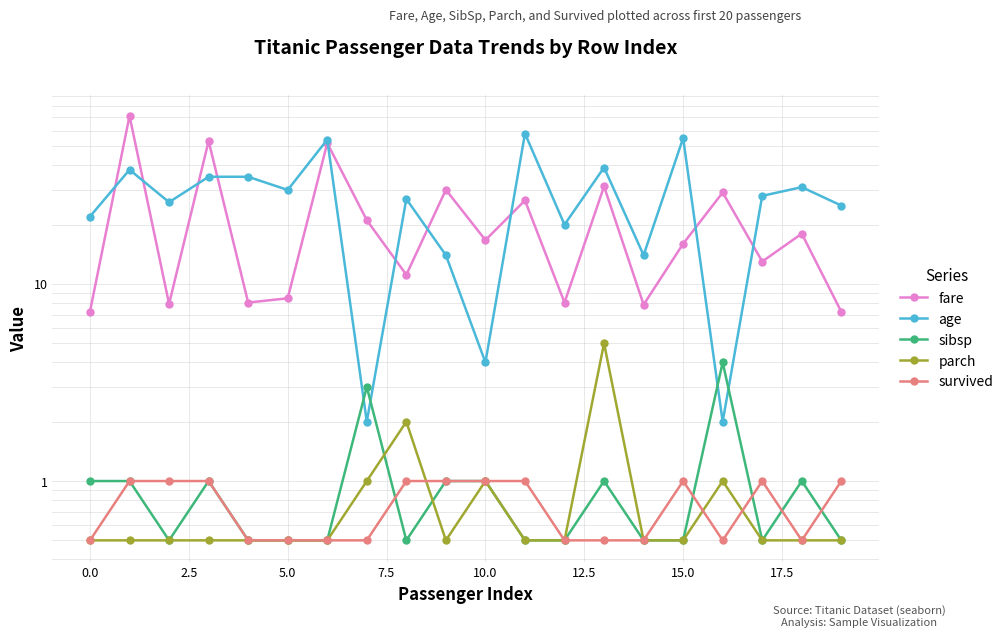

Is the value of age at 2.5 greater than the value of fare at 17.5?

Yes